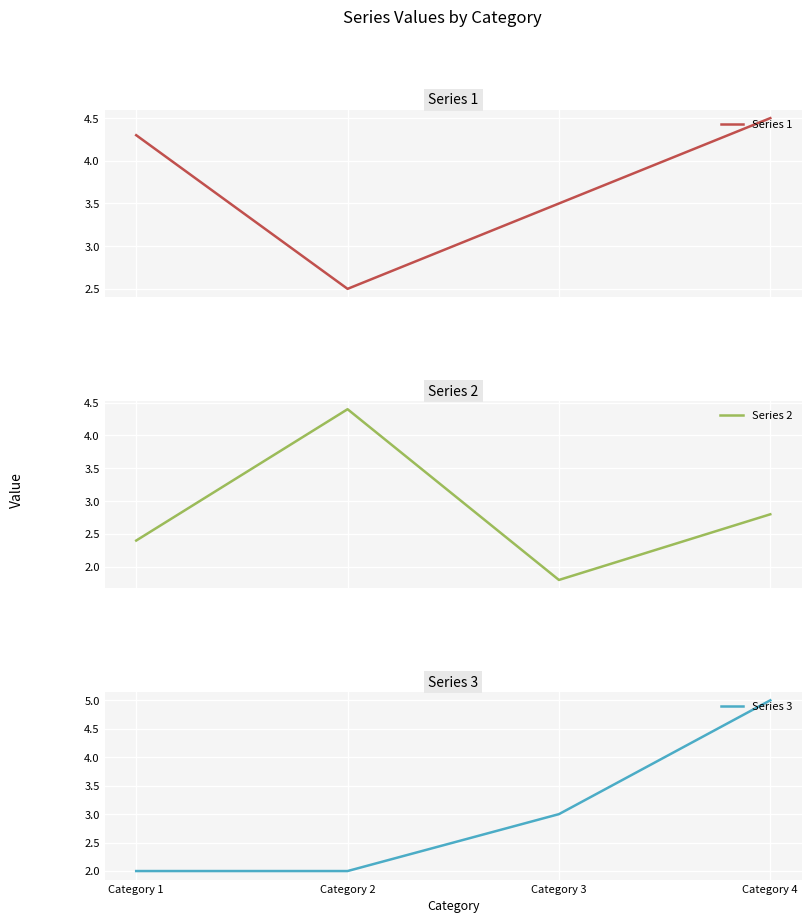

What are all the series names shown in the legend?

Series 1, Series 2, Series 3